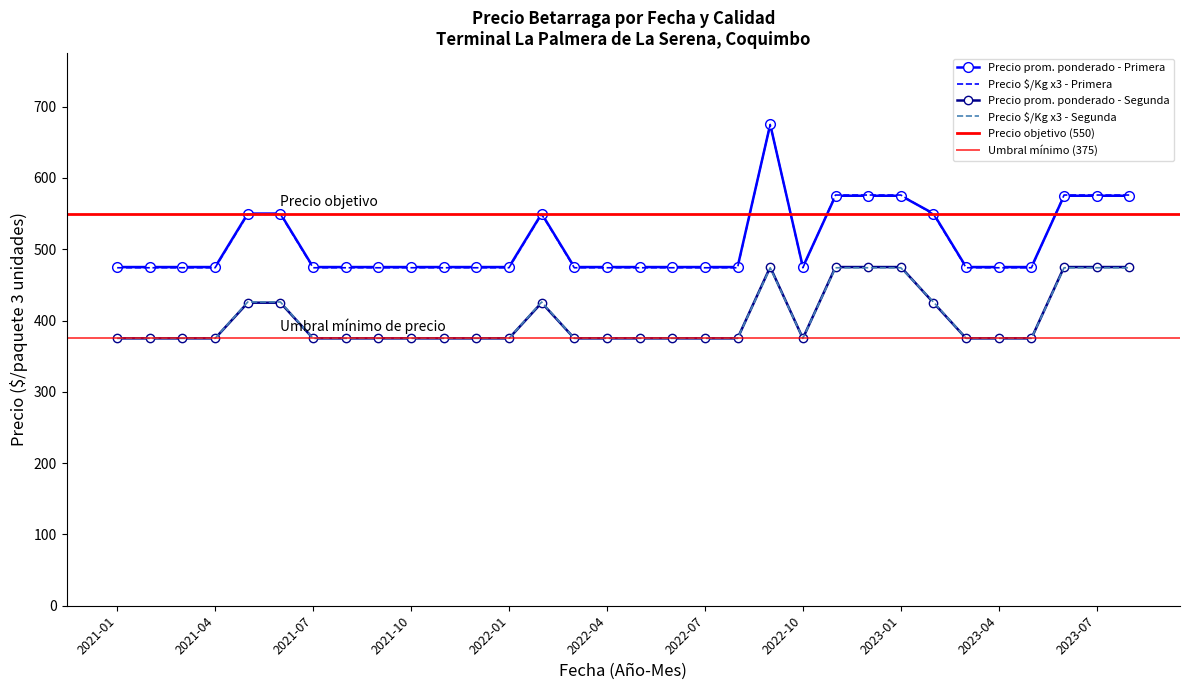

Reading left to right, what are all the values shown in this chart?

Precio promedio ponderado - Primera: 2021-01=475	2021-02=475	2021-03=475	2021-04=475	2021-05=550	2021-06=550	2021-07=475	2021-08=475	2021-09=475	2021-10=475	2021-11=475	2021-12=475	2022-01=475	2022-02=550	2022-03=475	2022-04=475	2022-05=475	2022-06=475	2022-07=475	2022-08=475	2022-09=675	2022-10=475	2022-11=575	2022-12=575	2023-01=575	2023-02=550	2023-03=475	2023-04=475	2023-05=475	2023-06=575	2023-07=575	2023-08=575
Precio promedio ponderado - Segunda: 2021-01=375	2021-02=375	2021-03=375	2021-04=375	2021-05=425	2021-06=425	2021-07=375	2021-08=375	2021-09=375	2021-10=375	2021-11=375	2021-12=375	2022-01=375	2022-02=425	2022-03=375	2022-04=375	2022-05=375	2022-06=375	2022-07=375	2022-08=375	2022-09=475	2022-10=375	2022-11=475	2022-12=475	2023-01=475	2023-02=425	2023-03=375	2023-04=375	2023-05=375	2023-06=475	2023-07=475	2023-08=475
Precio $/Kg - Primera: 2021-01=474	2021-02=474	2021-03=474	2021-04=474	2021-05=549	2021-06=549	2021-07=474	2021-08=474	2021-09=474	2021-10=474	2021-11=474	2021-12=474	2022-01=474	2022-02=549	2022-03=474	2022-04=474	2022-05=474	2022-06=474	2022-07=474	2022-08=474	2022-09=675	2022-10=474	2022-11=576	2022-12=576	2023-01=576	2023-02=549	2023-03=474	2023-04=474	2023-05=474	2023-06=576	2023-07=576	2023-08=576
Precio $/Kg - Segunda: 2021-01=375	2021-02=375	2021-03=375	2021-04=375	2021-05=426	2021-06=426	2021-07=375	2021-08=375	2021-09=375	2021-10=375	2021-11=375	2021-12=375	2022-01=375	2022-02=426	2022-03=375	2022-04=375	2022-05=375	2022-06=375	2022-07=375	2022-08=375	2022-09=474	2022-10=375	2022-11=474	2022-12=474	2023-01=474	2023-02=426	2023-03=375	2023-04=375	2023-05=375	2023-06=474	2023-07=474	2023-08=474